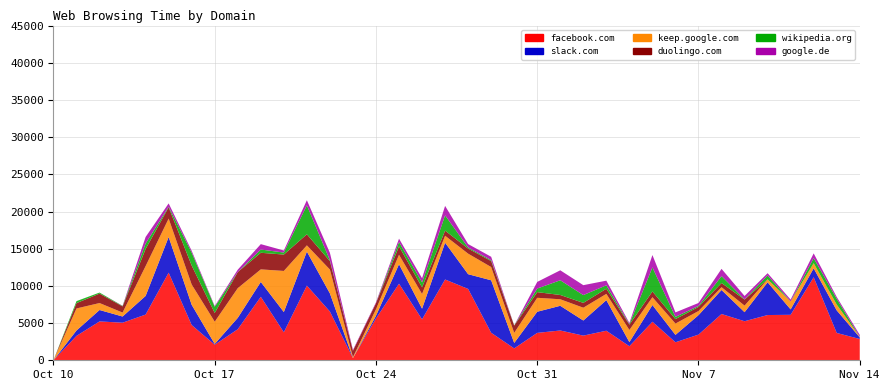

Reading right to left, what are all the values shown in this chart?

facebook.com: 2860	3675	11162	6113	6082	5250	6221	3452	2420	5182	1887	3973	3315	4005	3684	1596	3699	9593	10861	5504	10297	5620	298	6551	10040	3765	8533	4173	2091	4736	11777	6143	5052	5224	3281	0
slack.com: 219	3034	1200	726	4400	1216	3230	2613	994	2247	552	4111	2032	3320	2841	732	7054	1981	4943	1434	2616	367	0	2437	4570	2720	1997	1530	101	2721	4797	2508	831	1535	725	0
keep.google.com: 82	782	695	1057	399	885	376	556	1523	1050	1634	843	1721	877	1875	1358	1783	2762	938	1973	1269	870	115	3210	840	5526	1691	3992	2995	2725	2477	4010	531	936	2961	0
duolingo.com: 0	0	0	23	0	814	561	550	599	774	715	690	649	575	761	976	801	685	689	886	1136	824	868	1134	1487	2202	2231	2167	1170	2551	1516	2303	828	1269	718	3
google.de: 251	249	634	239	302	461	973	403	599	1664	150	623	1335	1340	890	0	454	460	1274	560	449	112	108	1004	681	278	724	319	99	248	451	880	30	0	0	0
wikipedia.org: 0	772	679	0	525	19	928	130	303	3230	77	463	1047	1980	486	24	124	143	2051	674	581	0	0	110	3899	268	438	0	833	1736	72	733	55	140	268	0